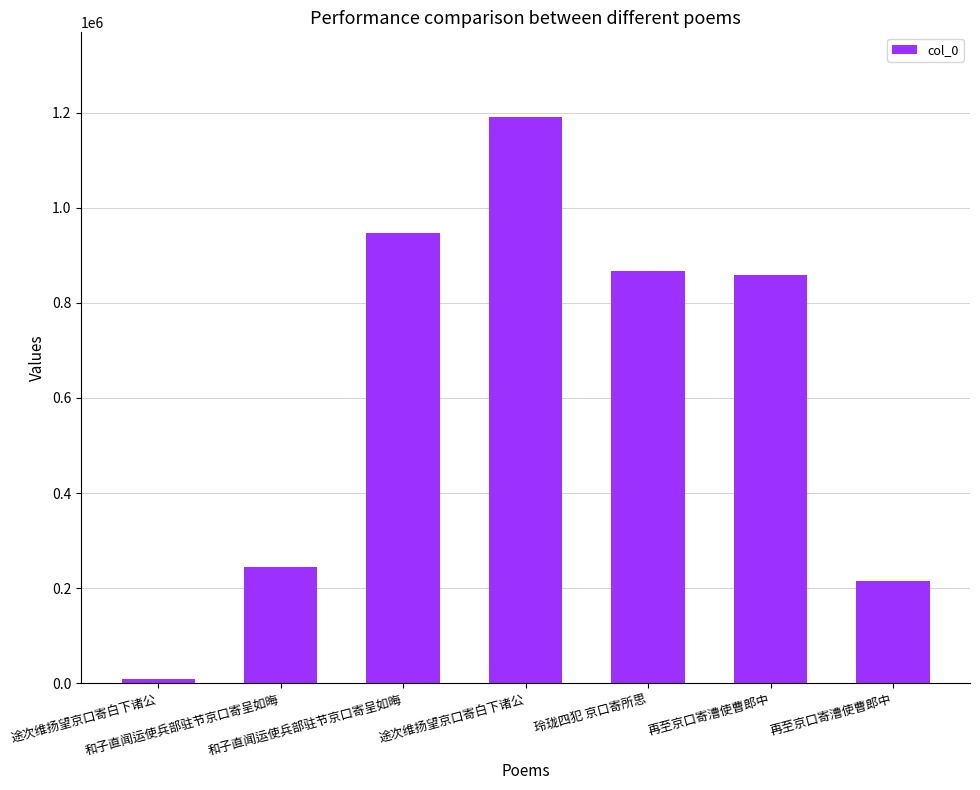

Are the bars horizontal?

No